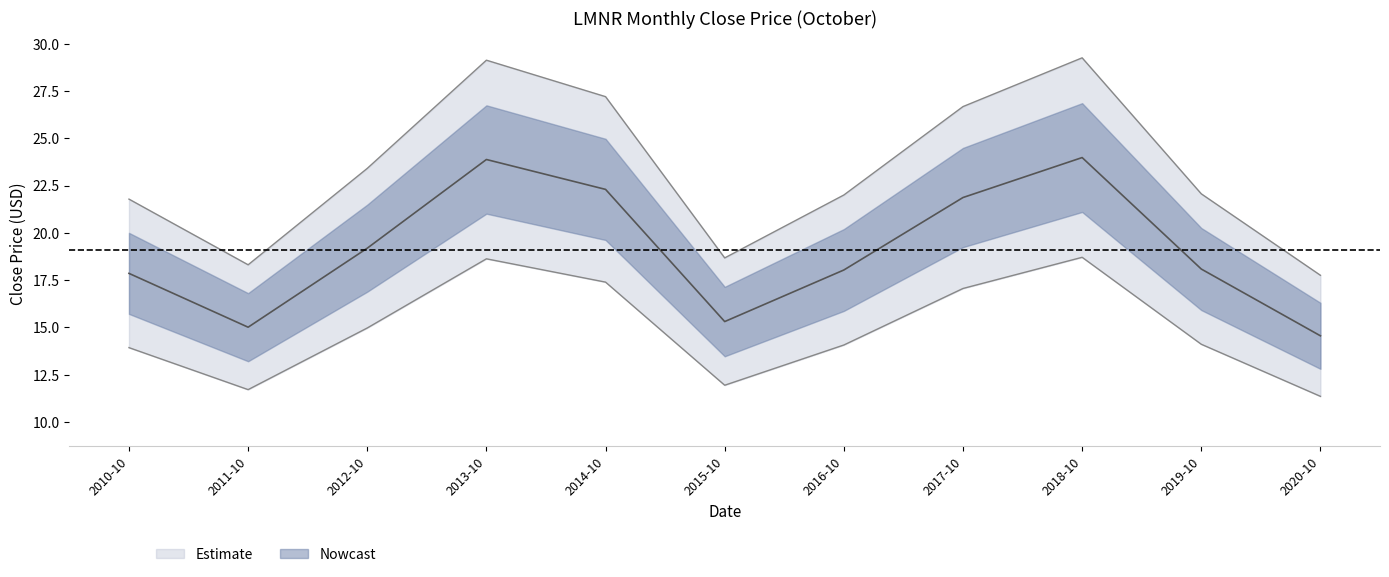

What is the difference between the values at 2018-10 and 2016-10?

7.3